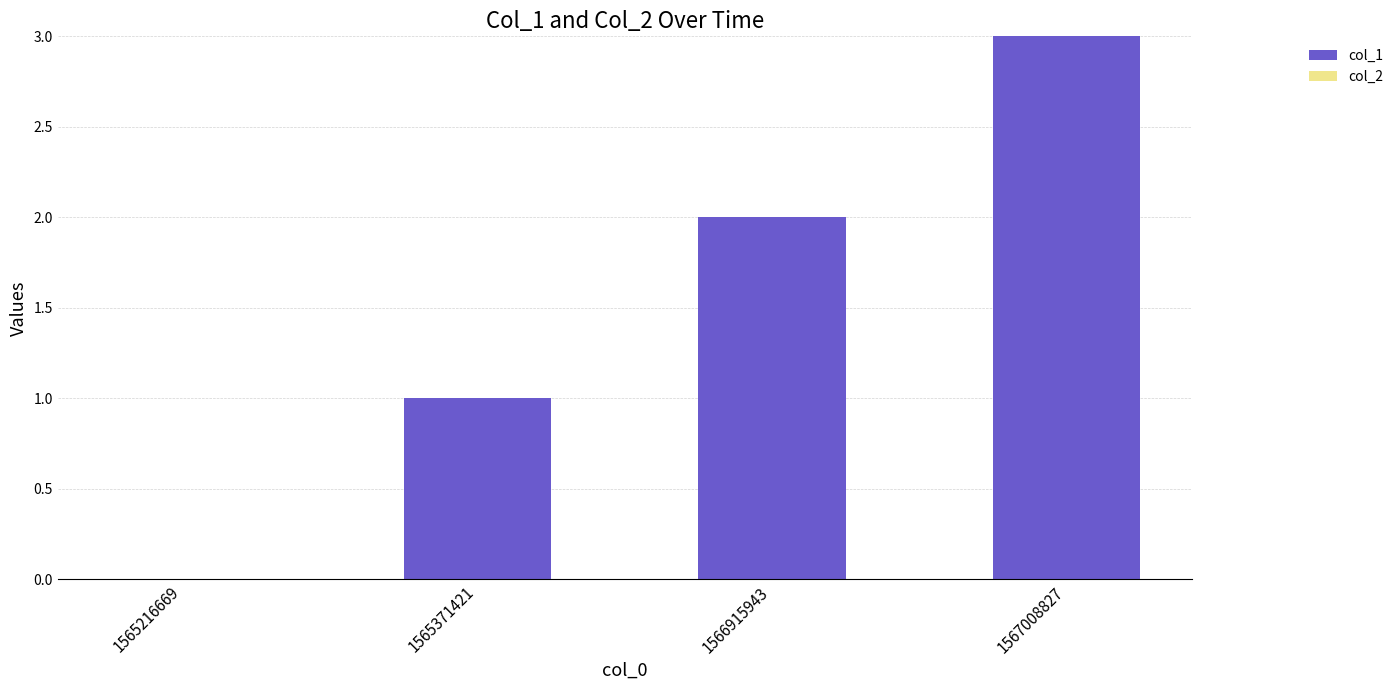

Which label corresponds to the largest value in the chart?

1567008827